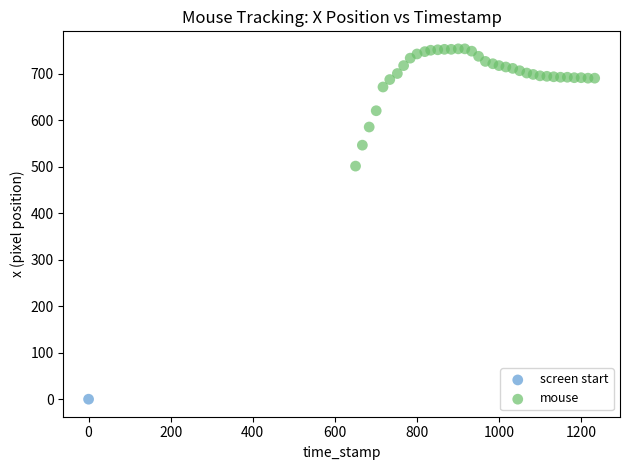

What are all the series names shown in the legend?

screen start, mouse